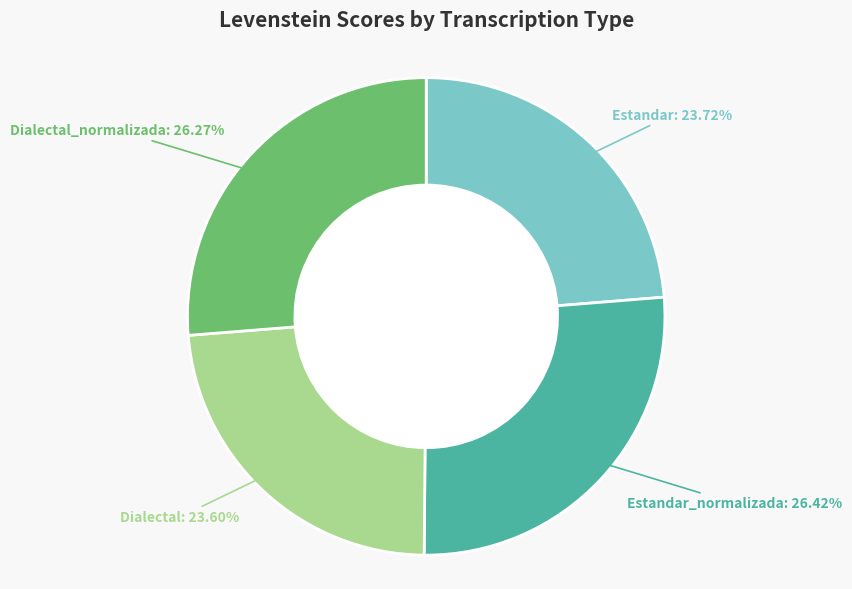

How many slices are in this pie chart?

4